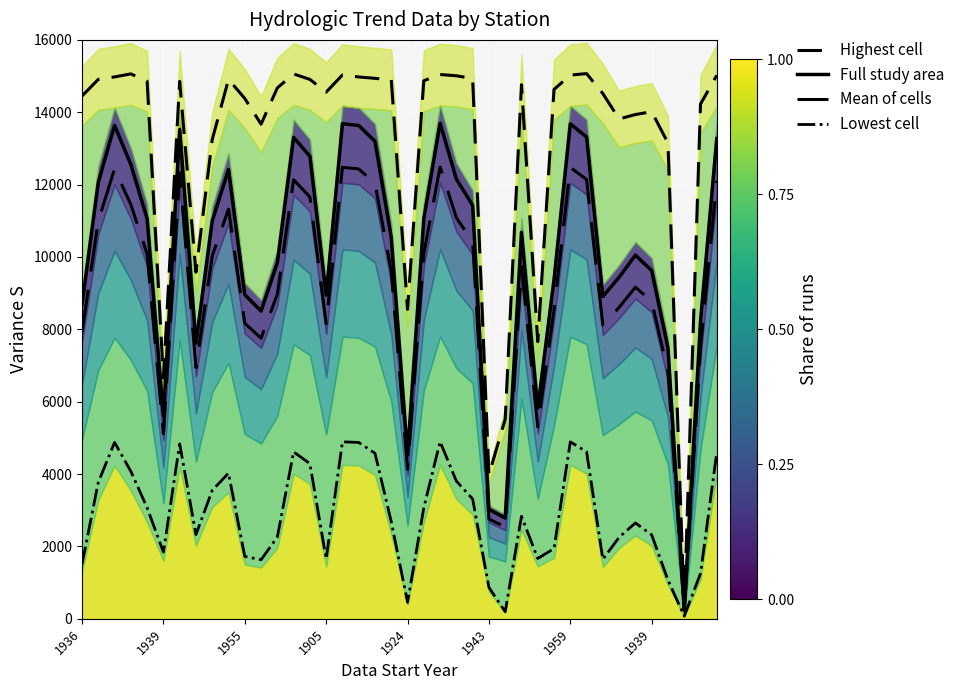

Which series has the largest total across all categories?

Highest cell line